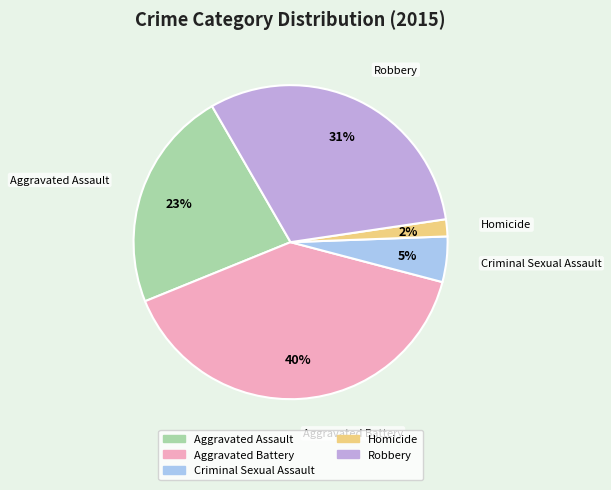

Does Homicide account for over 50% of the chart?

No